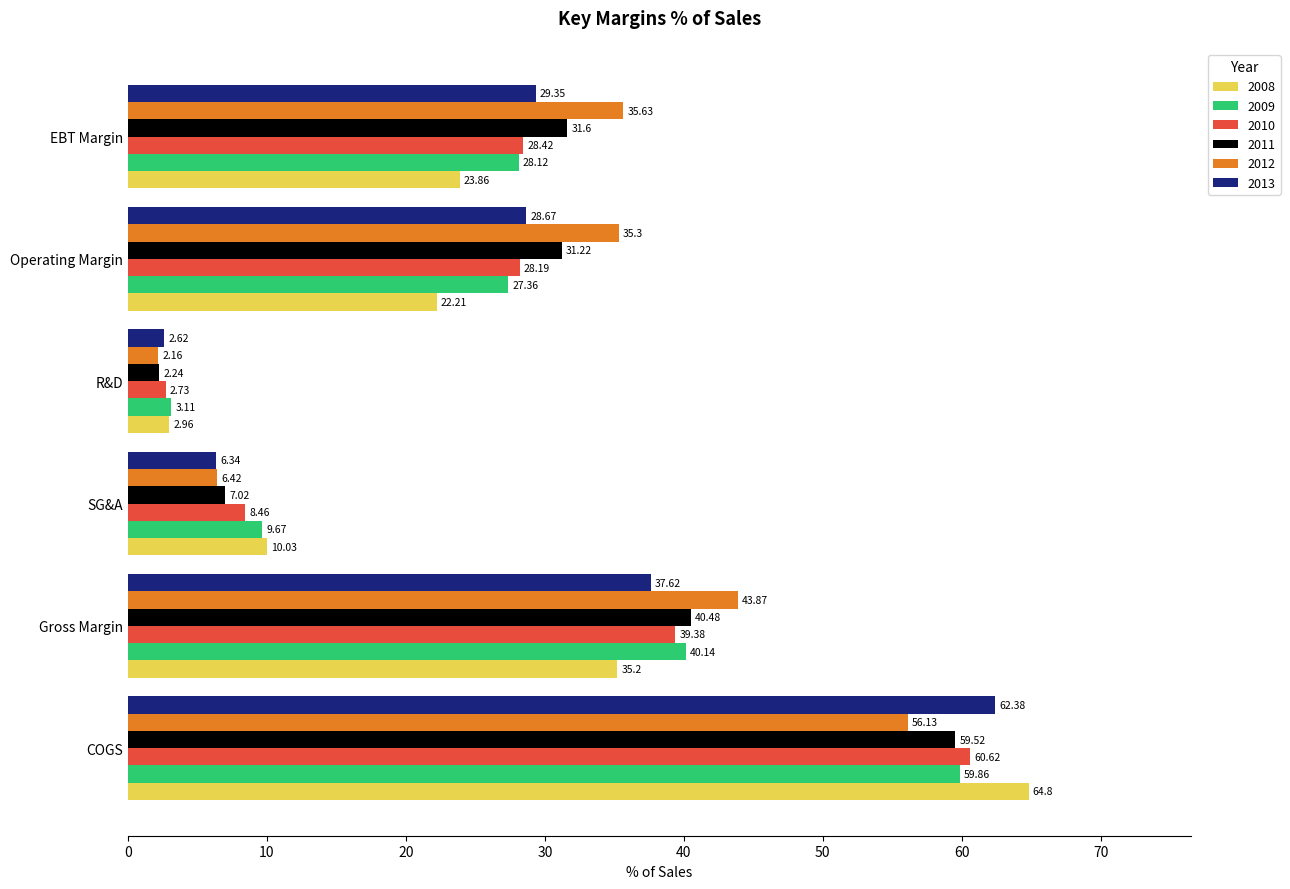

Which series has the largest total across all categories?

2012